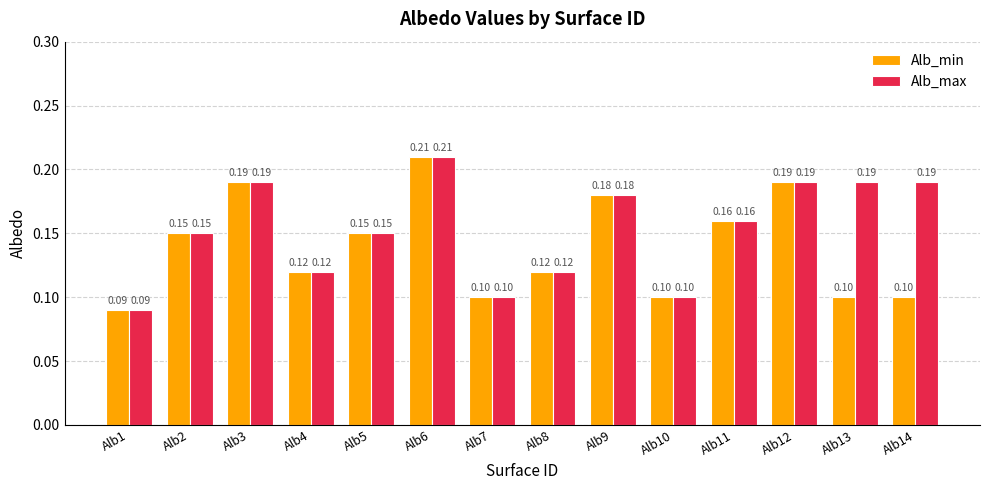

List the series in order of their overall mean, highest first.

Alb_max, Alb_min